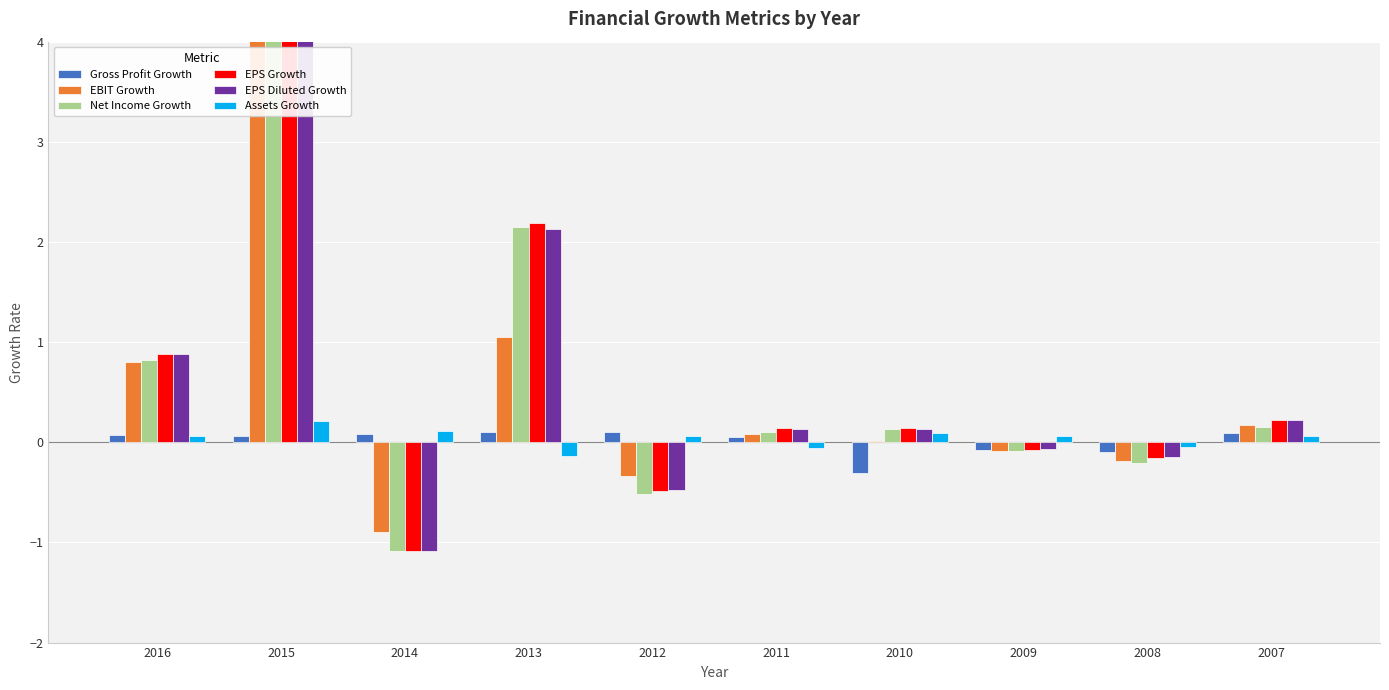

Between 2013 and 2008, which series saw the biggest shift?

Net Income Growth